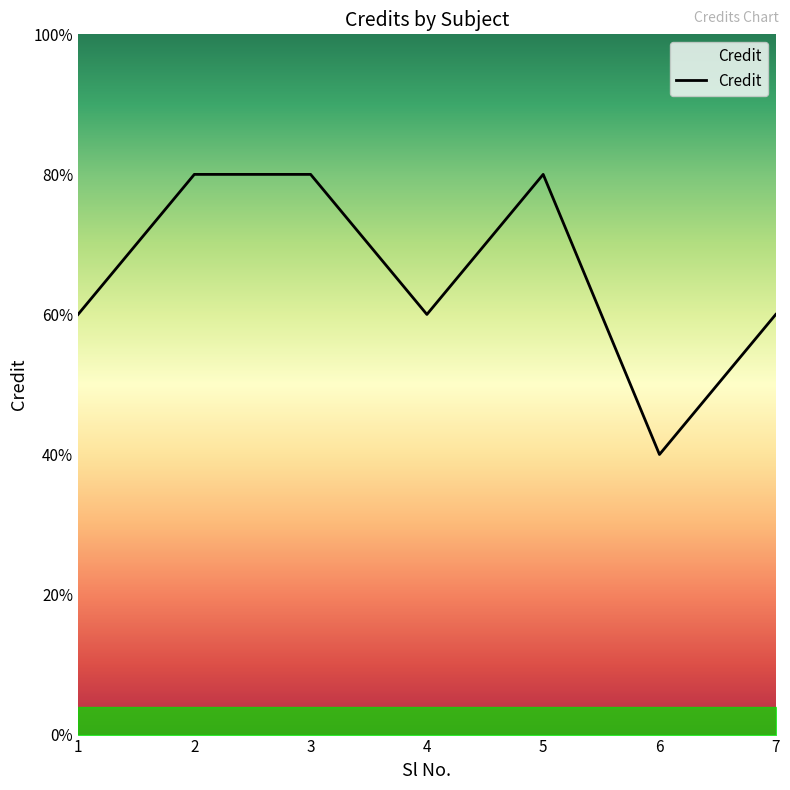

Does the chart display data point markers on the line(s)?

No